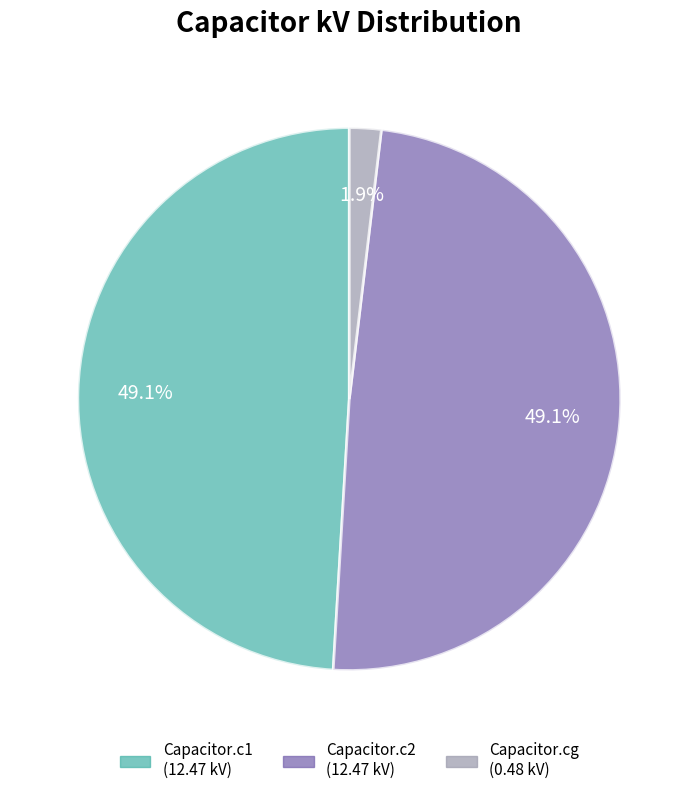

What is the smallest slice in the pie chart?

Capacitor.cg